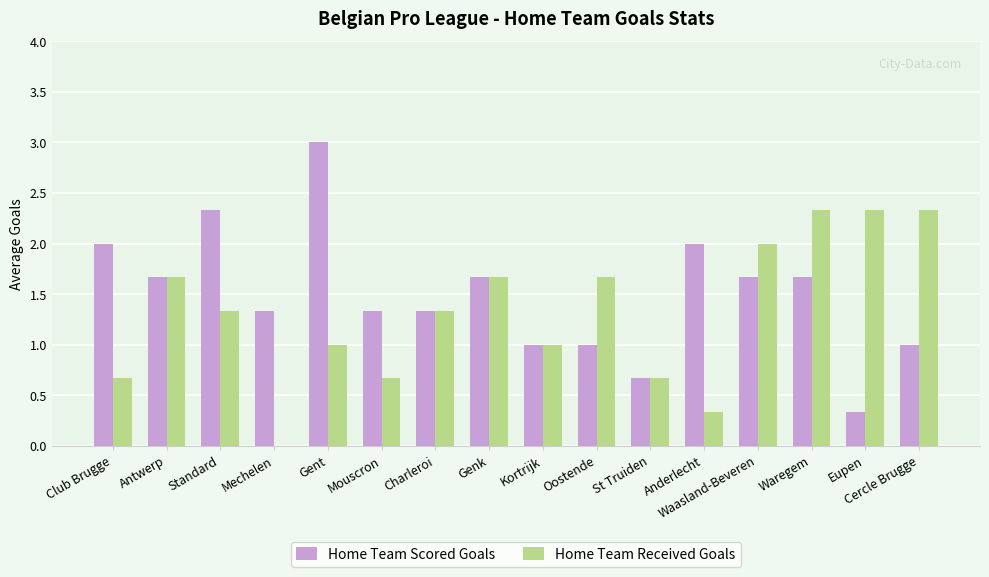

Is it true that Home Team Scored Goals equals 2.0 at Charleroi?

False